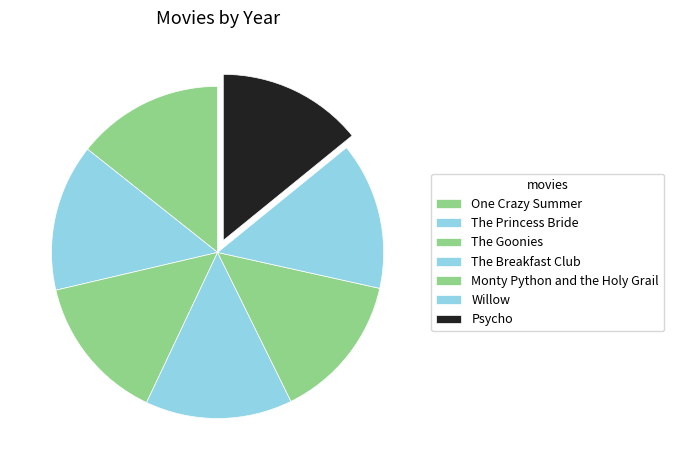

The The Princess Bride slice represents 14% of the pie. True or false?

True